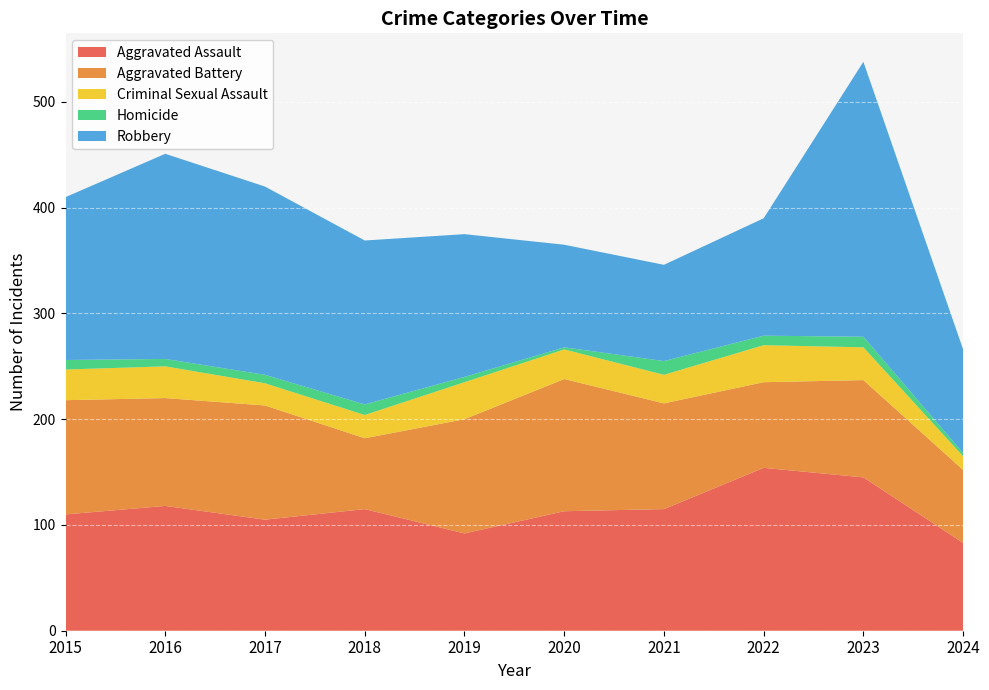

Reading left to right, what are all the values shown in this chart?

Aggravated Assault: 2015=110	2016=118	2017=105	2018=115	2019=92	2020=113	2021=115	2022=154	2023=145	2024=83
Aggravated Battery: 2015=108	2016=102	2017=108	2018=67	2019=108	2020=125	2021=100	2022=81	2023=92	2024=69
Criminal Sexual Assault: 2015=29	2016=30	2017=21	2018=22	2019=35	2020=28	2021=27	2022=35	2023=31	2024=13
Homicide: 2015=9	2016=7	2017=8	2018=10	2019=5	2020=2	2021=13	2022=9	2023=10	2024=3
Robbery: 2015=154	2016=194	2017=178	2018=155	2019=135	2020=97	2021=91	2022=111	2023=260	2024=98